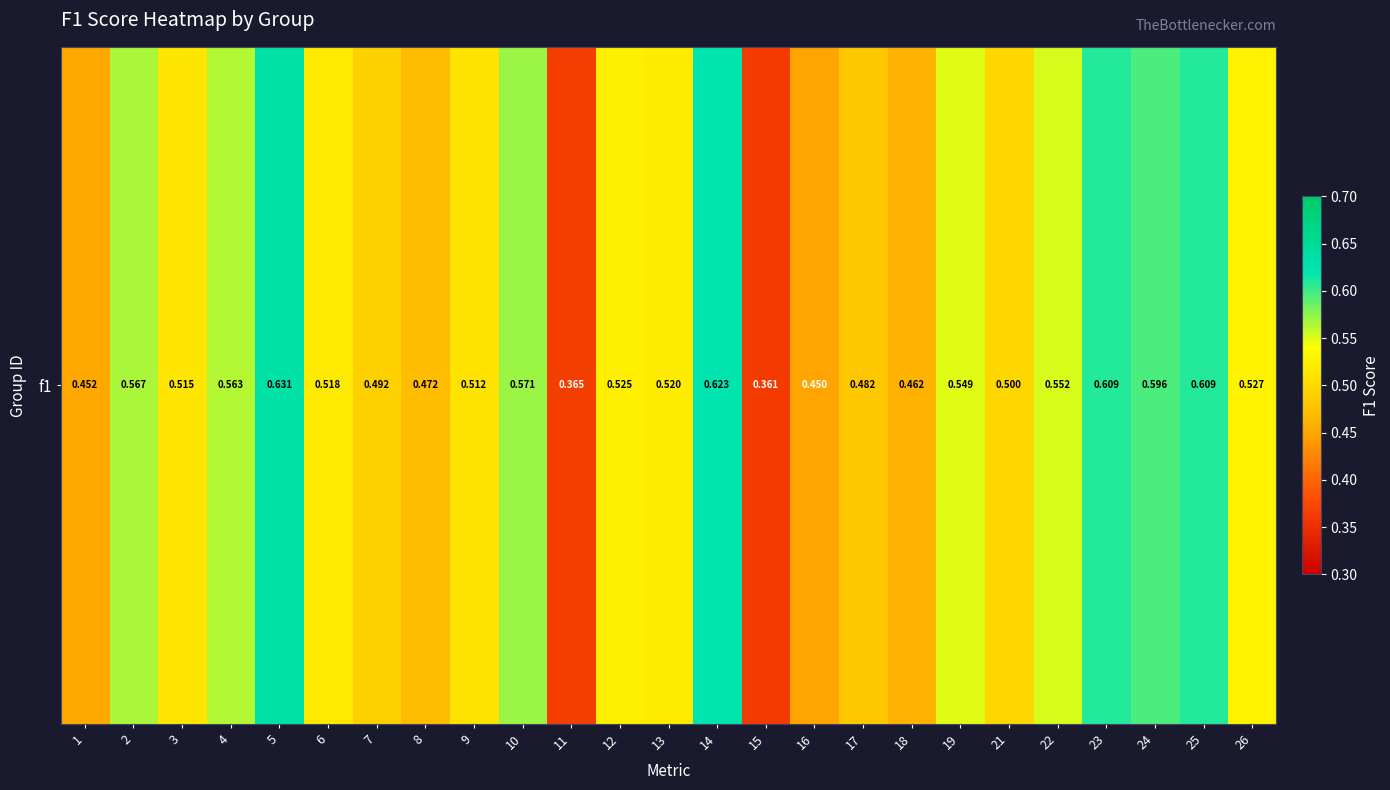

What is the smallest value displayed?

0.4